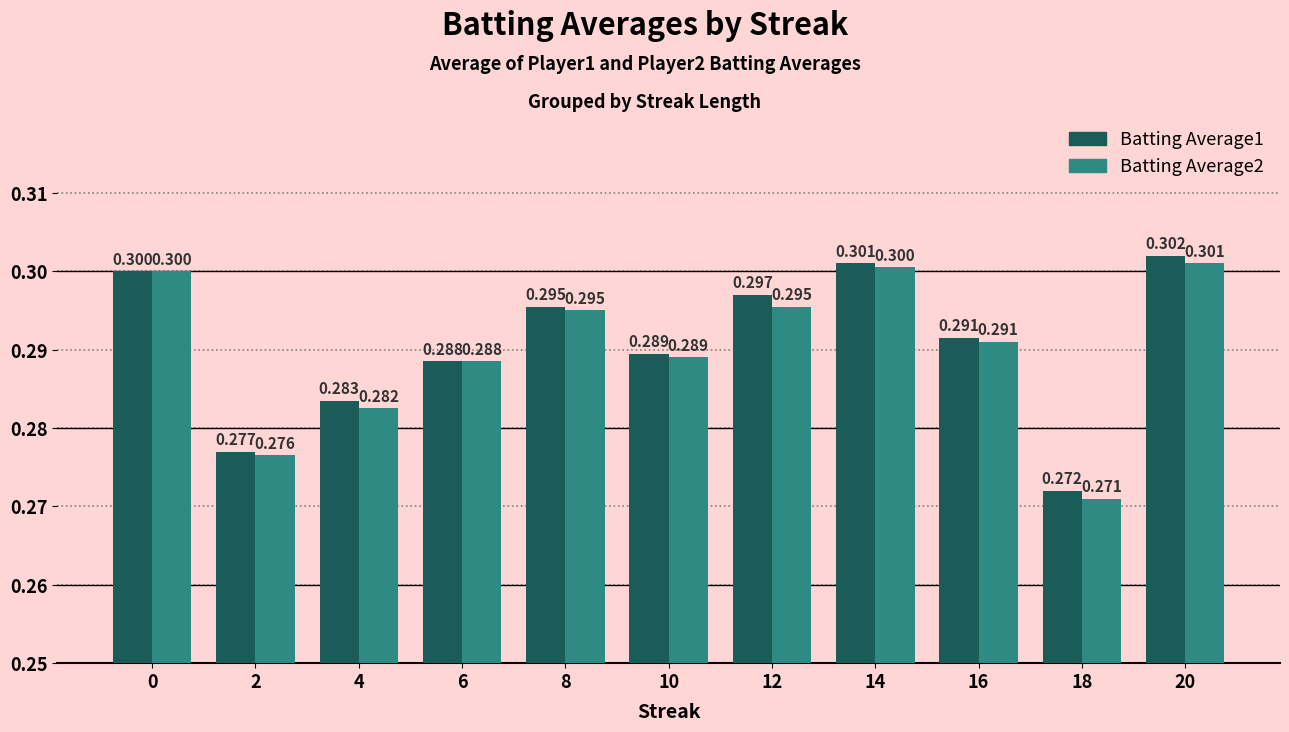

How many distinct data groups are displayed?

2